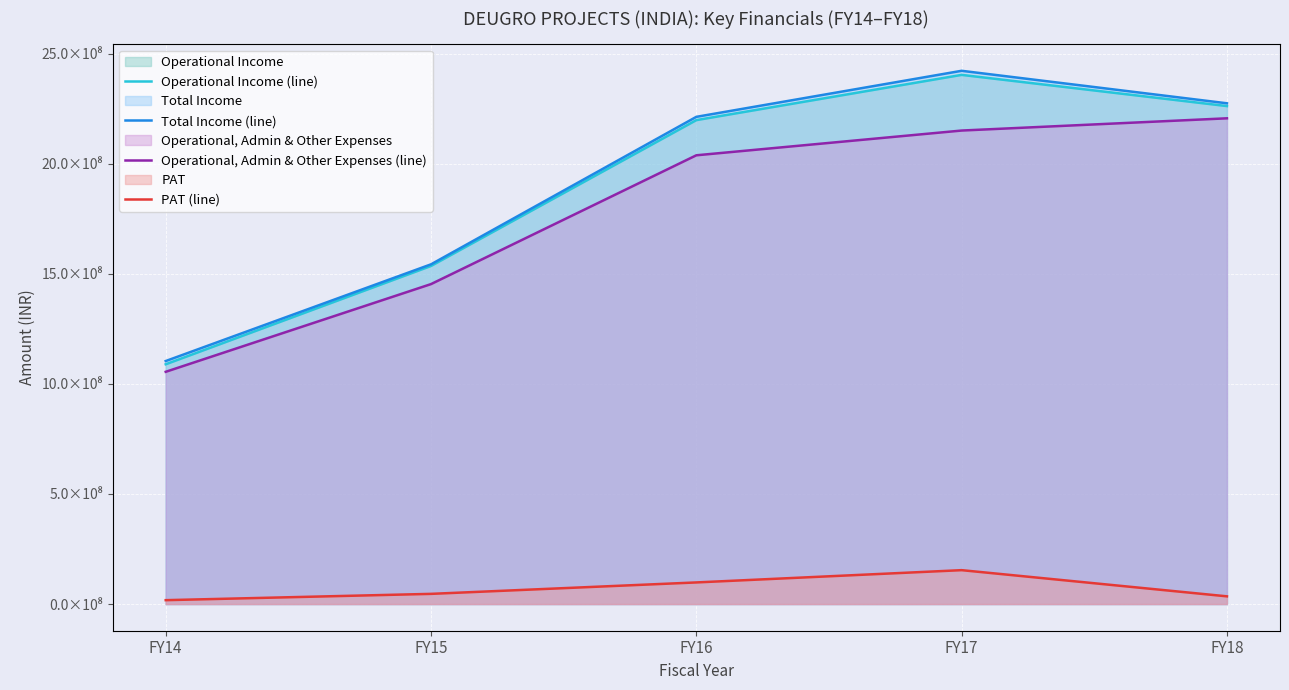

Rank the series by their maximum value, from highest to lowest.

Total Income (line), Operational Income (line), Operational, Admin & Other Expenses (line), PAT (line)